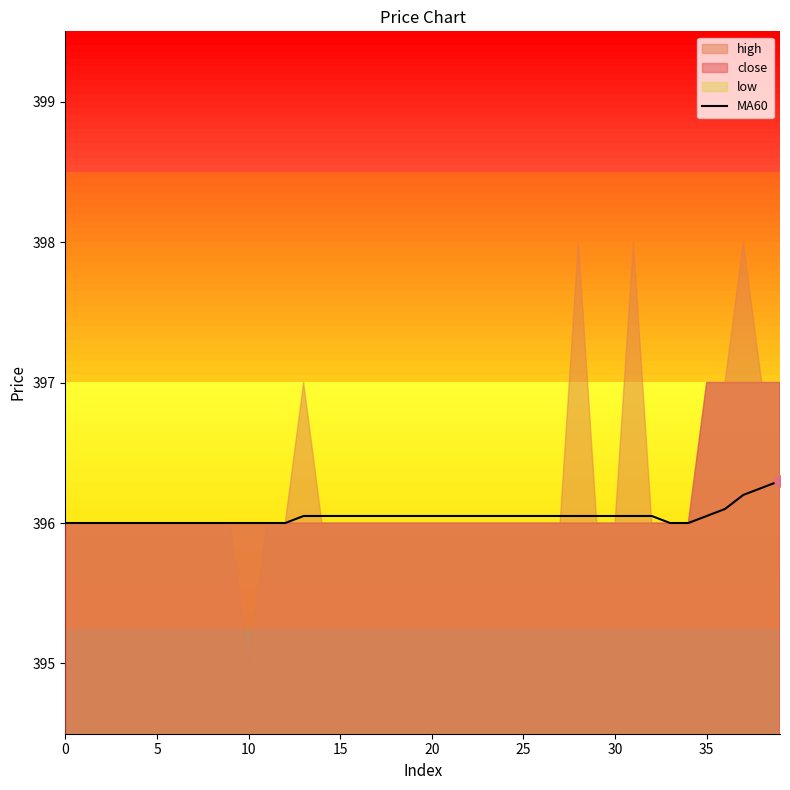

Approximately how many times larger is the value at 27 compared to 14?

1.0